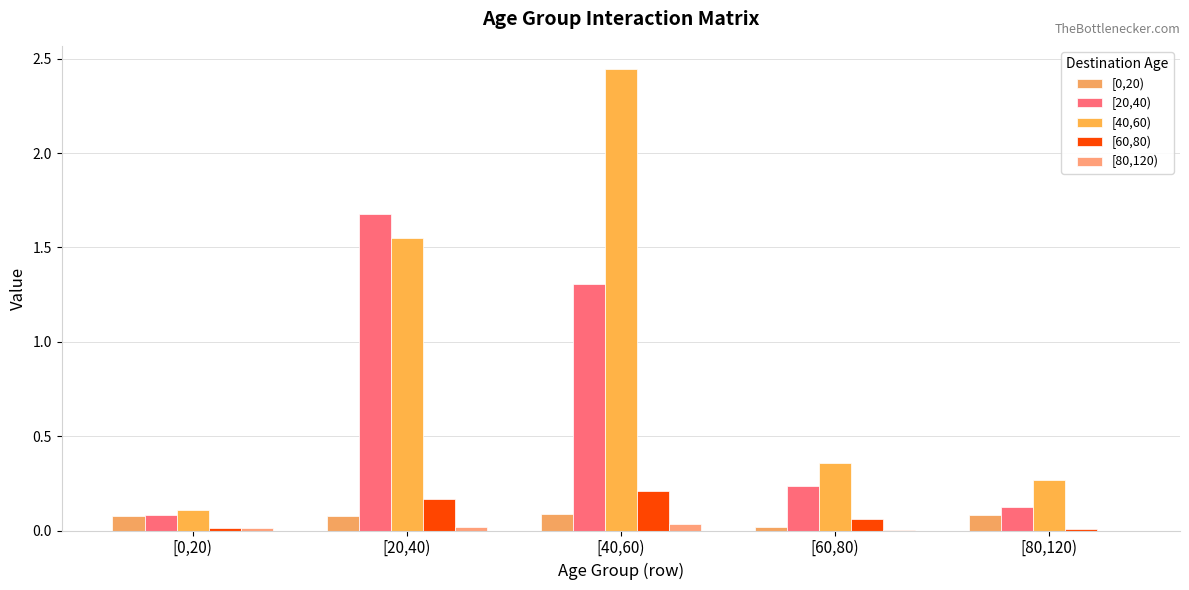

How many series are shown in this chart?

5